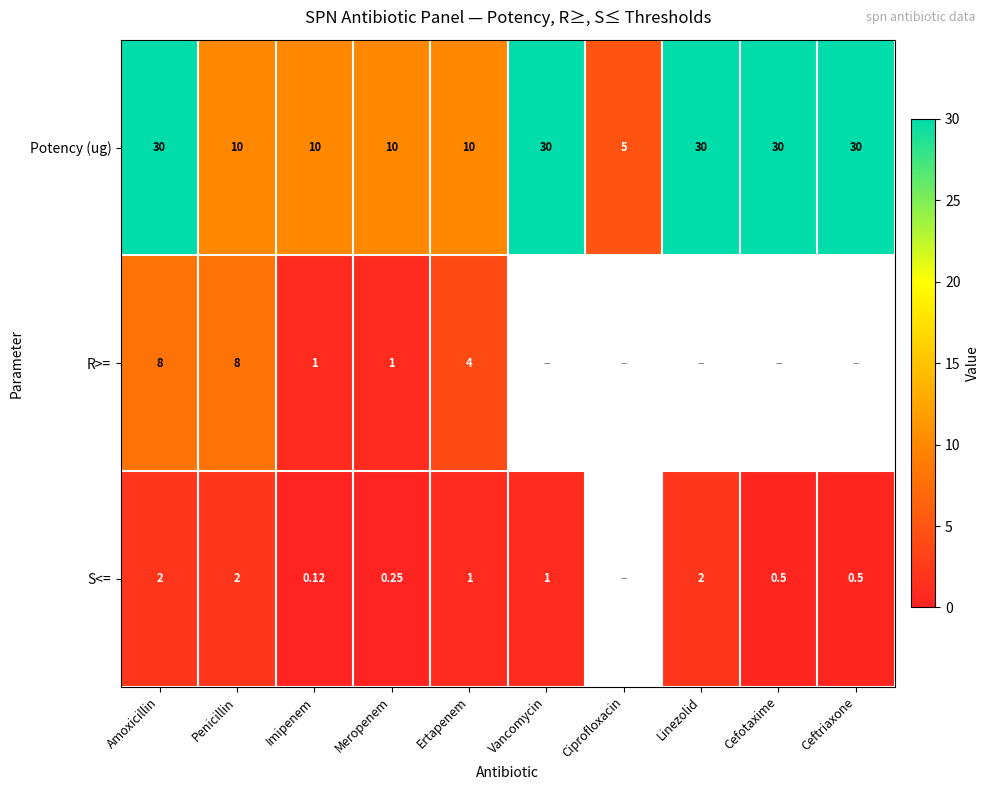

How many categories are shown in the chart?

10